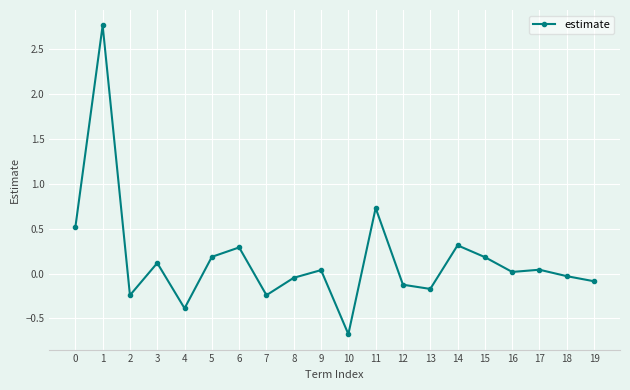

What is the minimum value shown in the chart?

-0.7